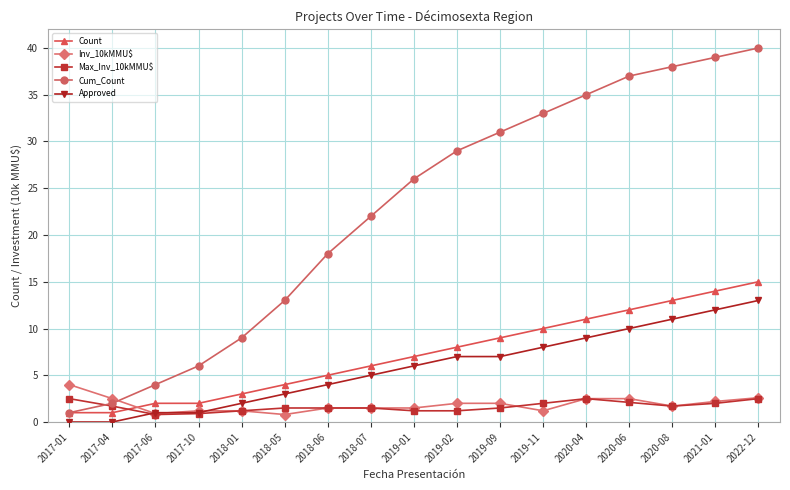

Is it true that Count equals 2.4 at 2018-05?

False